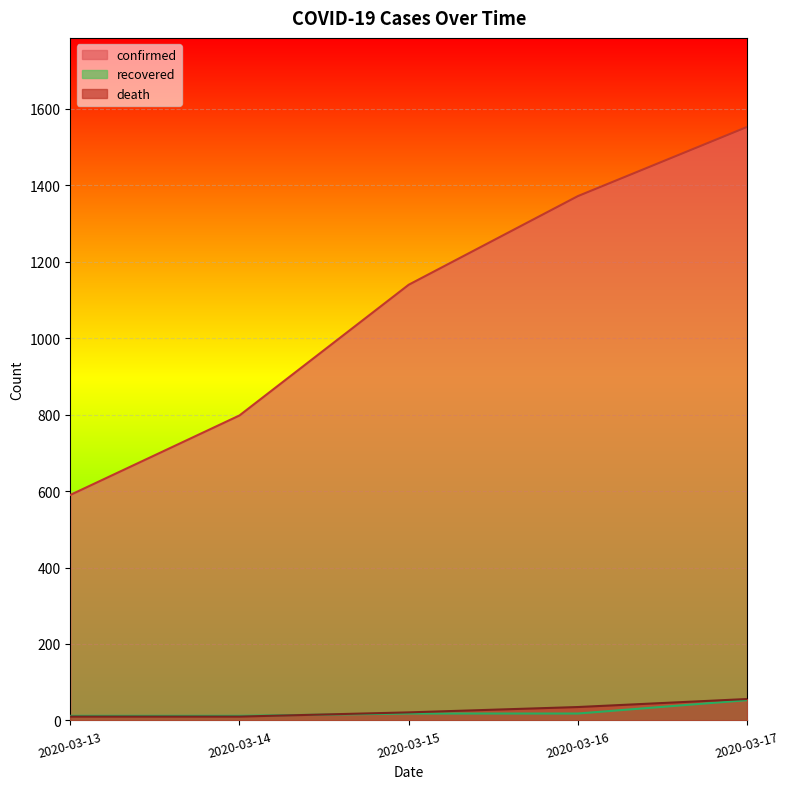

How many series are shown in this chart?

3